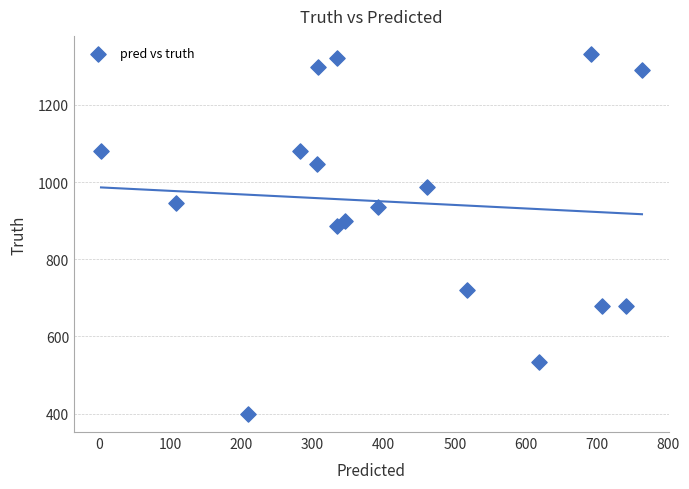

What is the range of Y values (max minus min)?

933